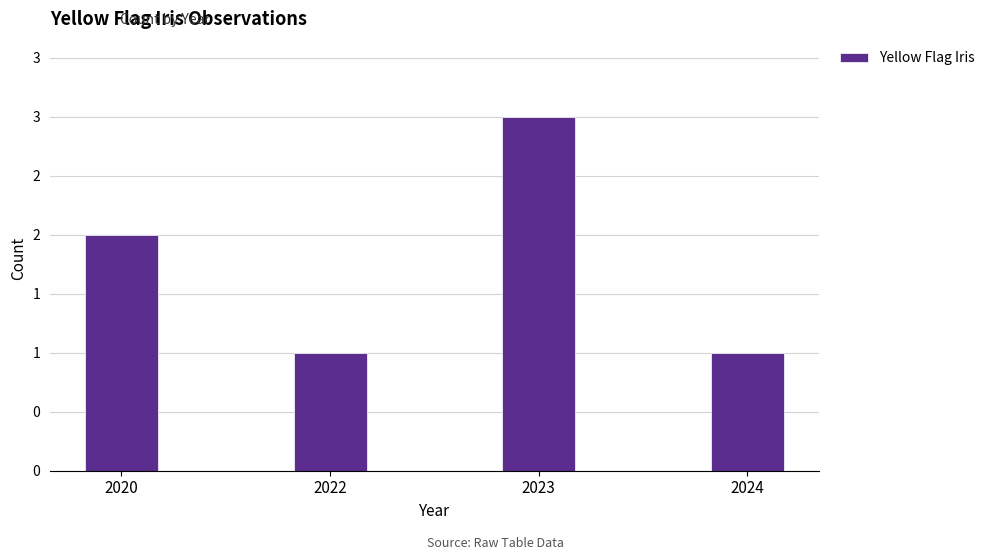

At which label does the data first exceed 2?

2023